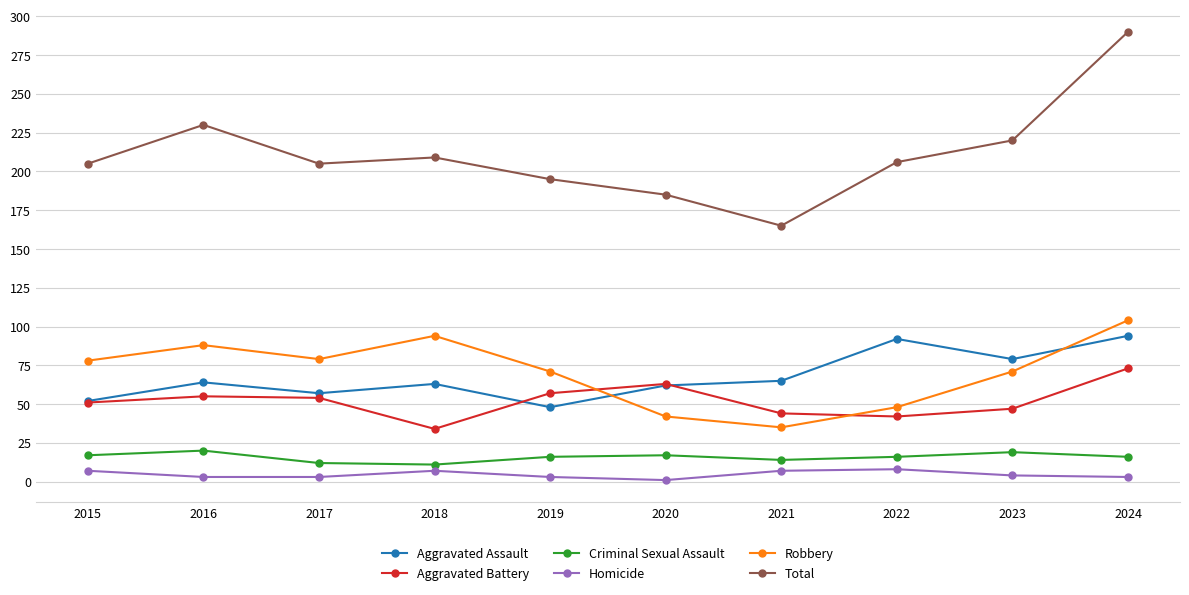

What is the difference between the highest and lowest values at 2018?

202